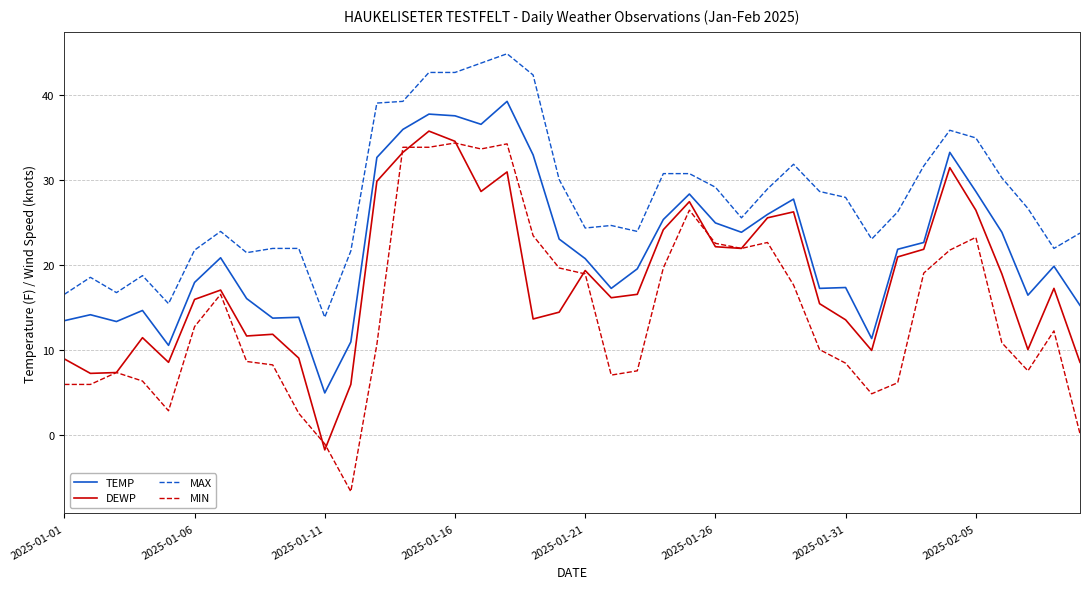

List the series in order of their peak value, lowest first.

MIN, DEWP, TEMP, MAX